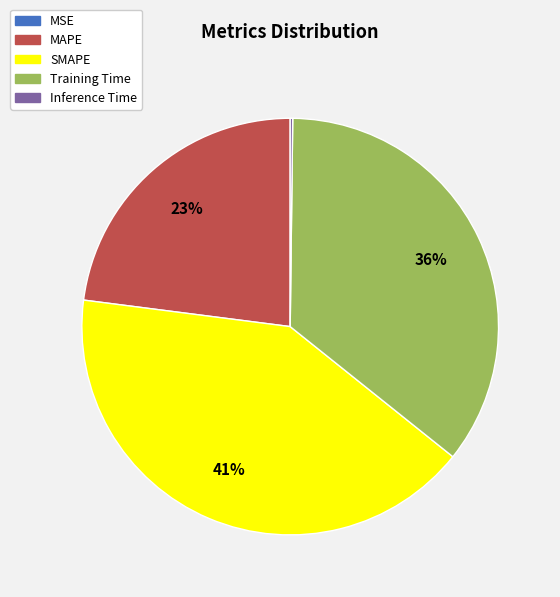

To the nearest percent, what is the combined percentage of SMAPE and MAPE?

64%